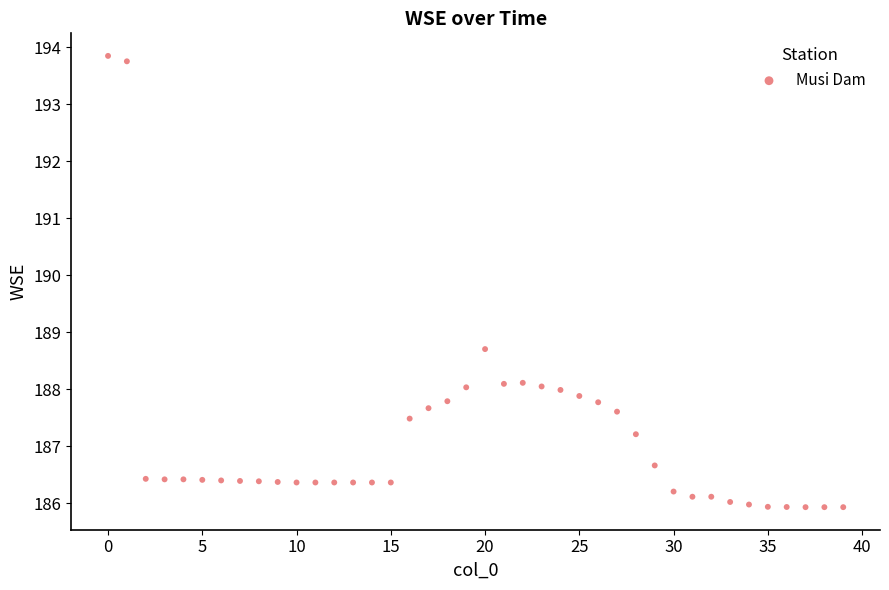

What is the range of Y values (max minus min)?

7.9